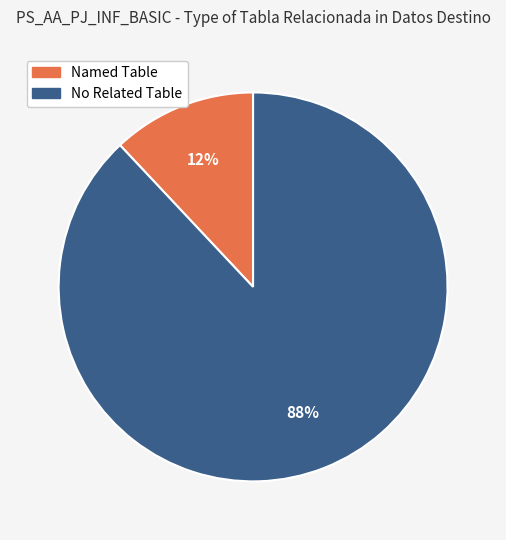

Is there any slice that represents more than half of the pie?

Yes